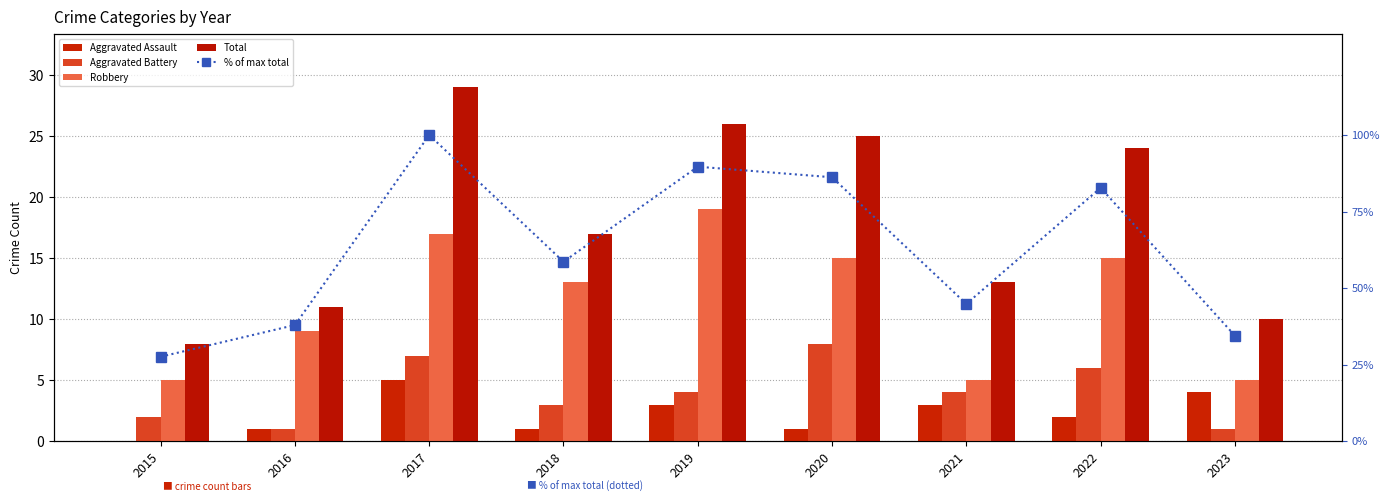

Reading right to left, what are all the values shown in this chart?

Aggravated Assault: 4.0	2.0	3.0	1.0	3.0	1.0	5.0	1.0	0.0
Aggravated Battery: 1.0	6.0	4.0	8.0	4.0	3.0	7.0	1.0	2.0
Robbery: 5.0	15.0	5.0	15.0	19.0	13.0	17.0	9.0	5.0
Total: 10.0	24.0	13.0	25.0	26.0	17.0	29.0	11.0	8.0
% of max total: 34.5	82.8	44.8	86.2	89.7	58.6	100.0	37.9	27.6